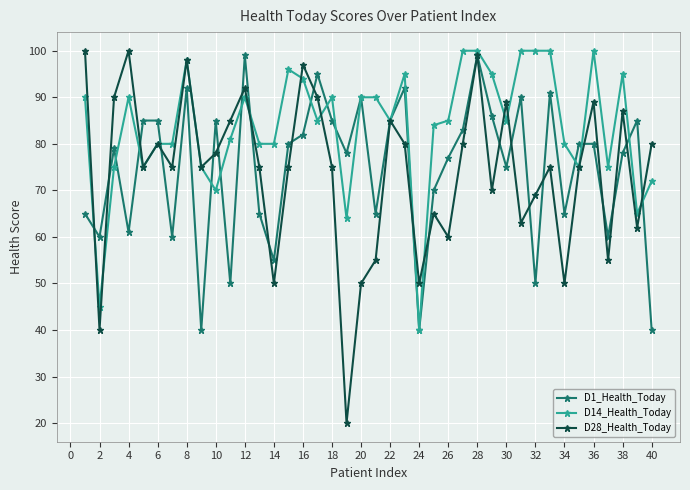

Reading right to left, what are all the values shown in this chart?

D1_Health_Today: 40	85	78	60	80	80	65	91	50	90	75	86	99	83	77	70	40	92	85	65	90	78	85	95	82	80	55	65	99	50	85	40	92	60	85	85	61	79	60	65
D14_Health_Today: 72	65	95	75	100	75	80	100	100	100	85	95	100	100	85	84	40	95	85	90	90	64	90	85	94	96	80	80	90	81	70	75	98	80	80	75	90	75	45	90
D28_Health_Today: 80	62	87	55	89	75	50	75	69	63	89	70	99	80	60	65	50	80	85	55	50	20	75	90	97	75	50	75	92	85	78	75	98	75	80	75	100	90	40	100